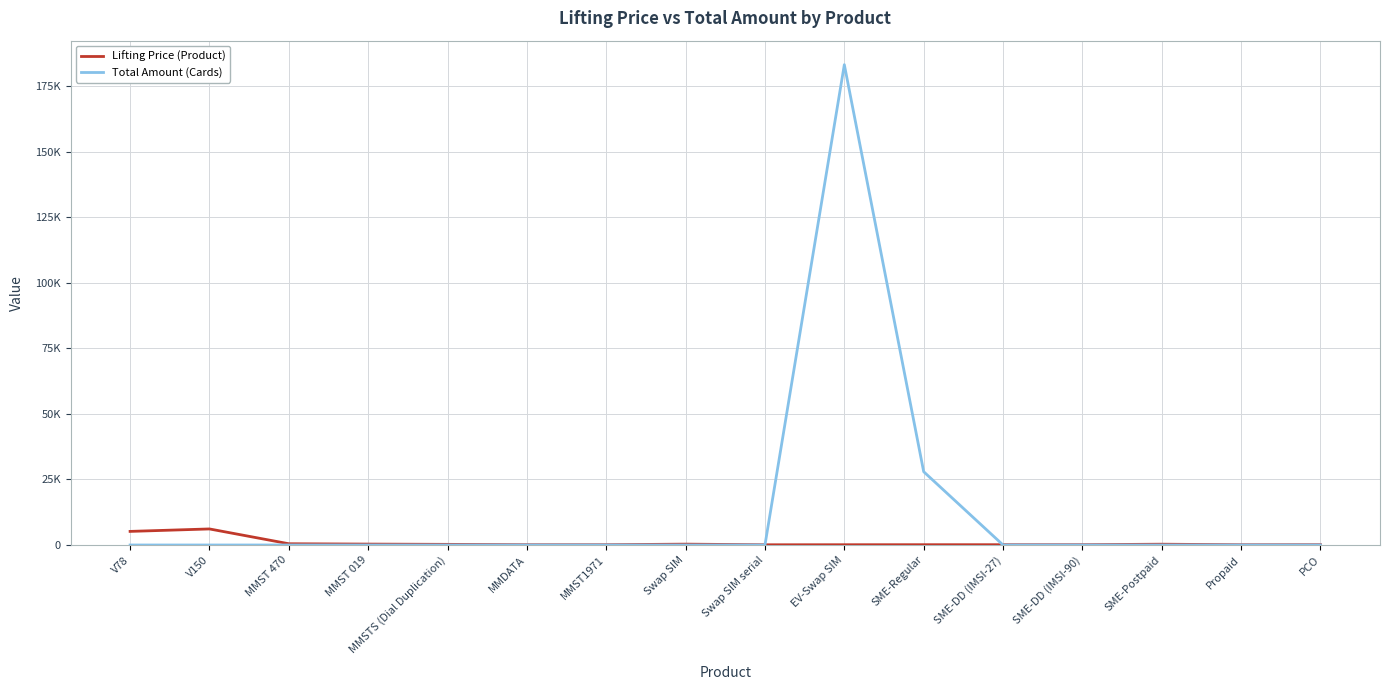

Does the chart display data point markers on the line(s)?

No